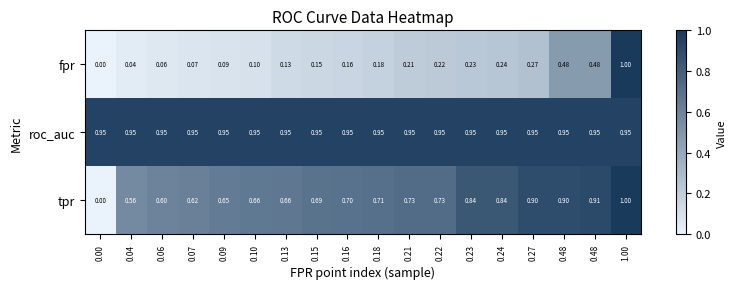

How many data points does each series have?

18